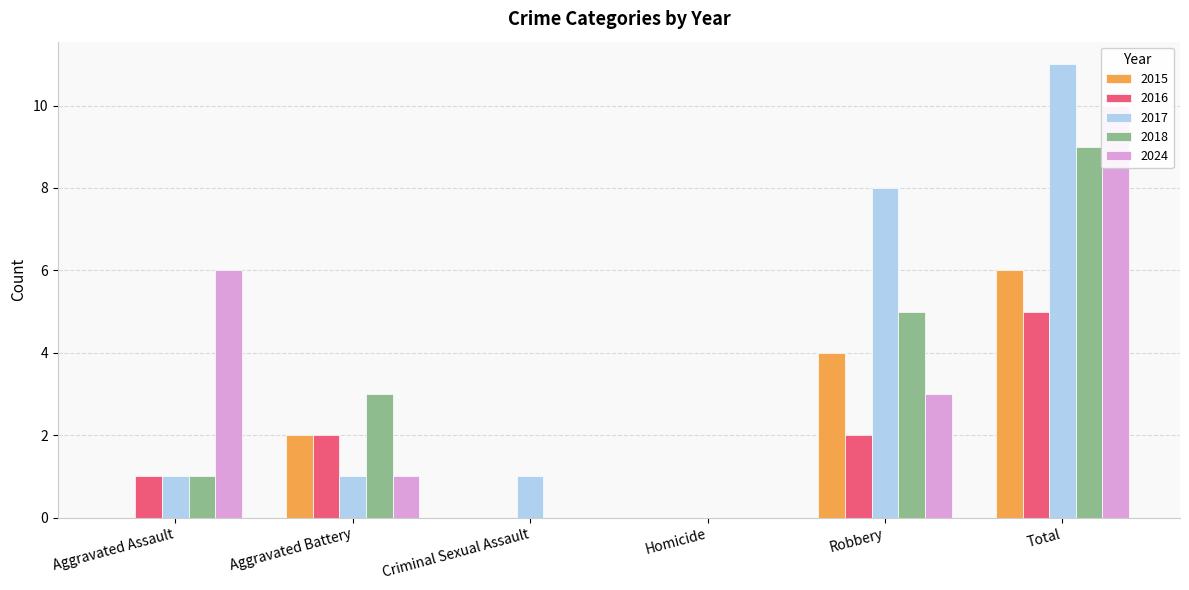

What is the difference between the 2016 values at Total and Homicide?

5